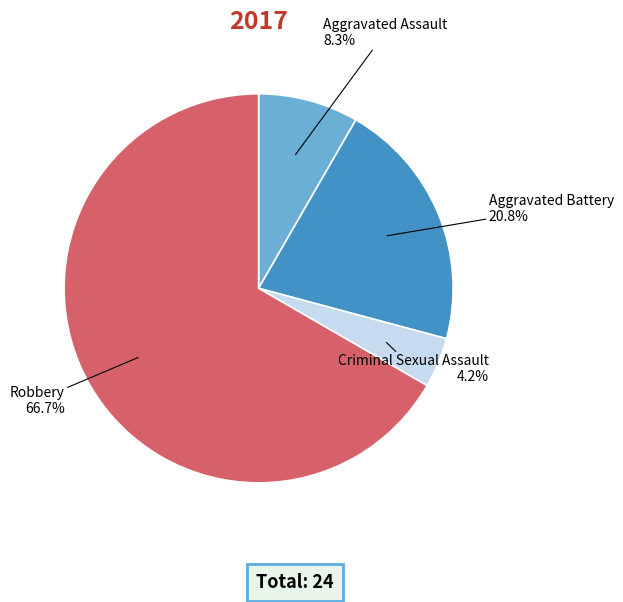

How many segments does this pie chart have?

4